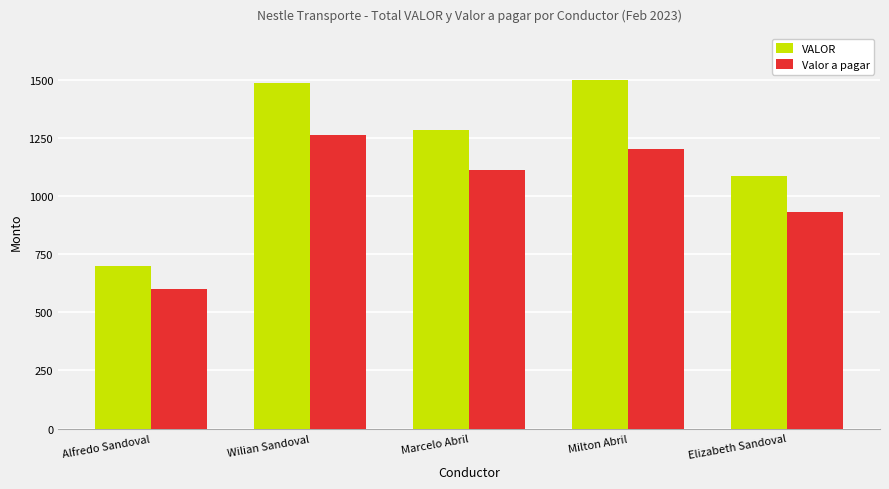

What is the difference between the second highest and second lowest values in the Valor a pagar series?

270